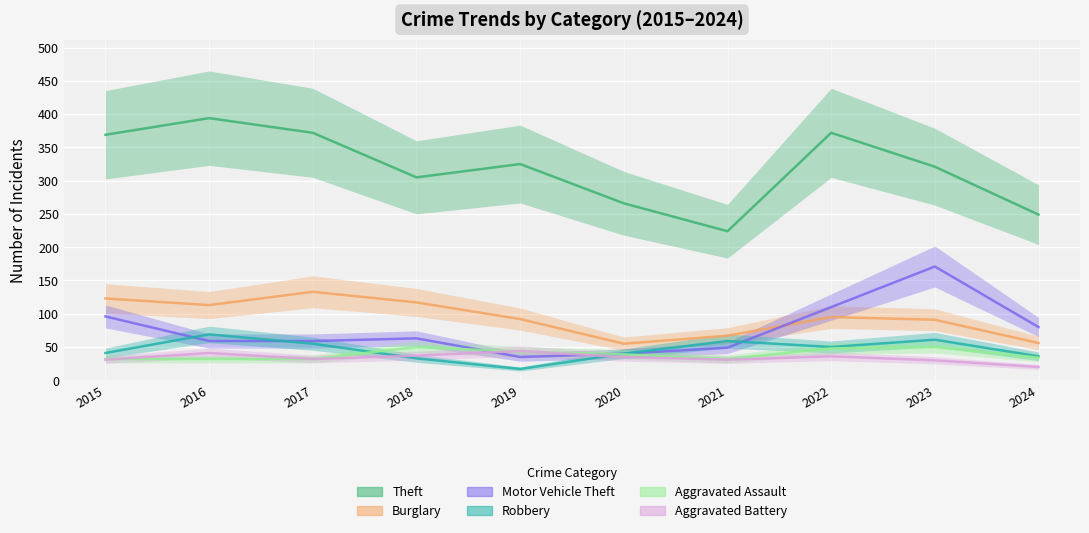

True or false: Motor Vehicle Theft has more than 1 points higher than both neighbors.

True